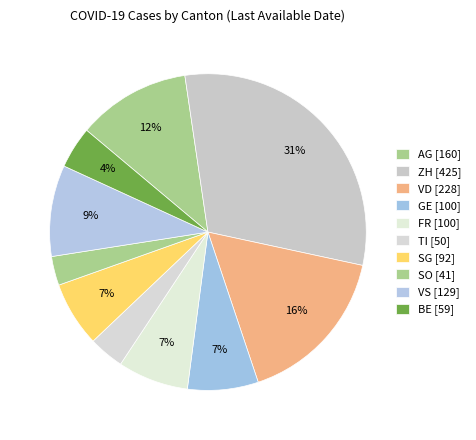

What is the largest slice in the pie chart?

ZH